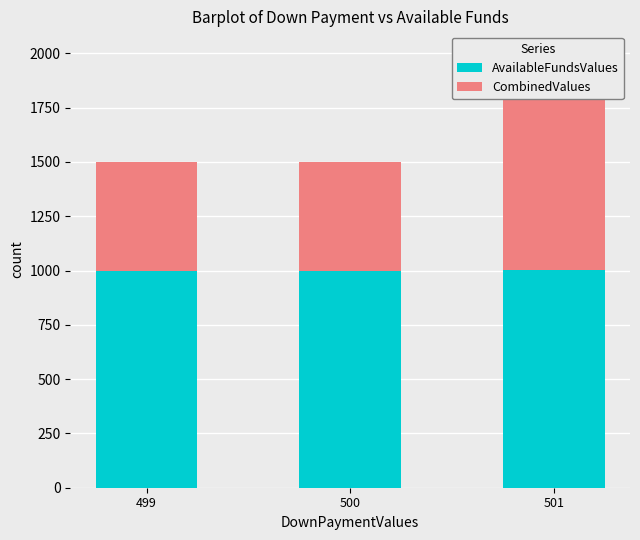

How many AvailableFundsValues values are between 999 and 1001?

3